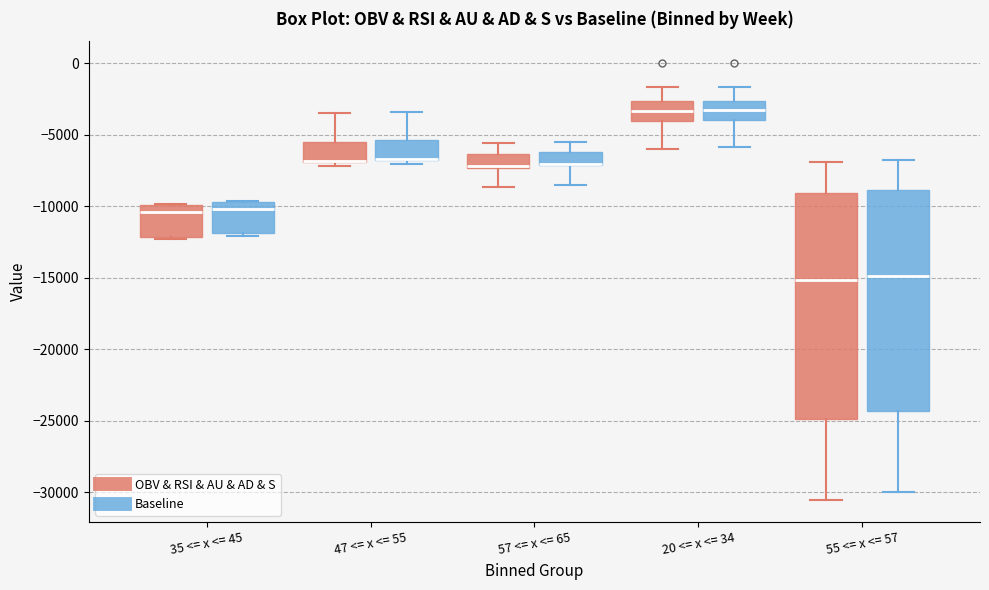

Reading left to right, transcribe this box plot: for each box, give where its median line is, the range the box spans, and where its two whiskers end, as read against the y-axis. The values are not printed on the chart, so give them approximately, as read against the axis.

35 <= x <= 45 (OBV & RSI & AU & AD & S): median -10500, box -12000 to -10000, whiskers -12500 to -10000
35 <= x <= 45 (Baseline): median -10000, box -12000 to -9500, whiskers -12000 (just below the box's lower edge) to -9500
47 <= x <= 55 (OBV & RSI & AU & AD & S): median -7000 (drawn on the box's lower edge), box -7000 to -5500, whiskers -7000 (just below the box's lower edge) to -3500
47 <= x <= 55 (Baseline): median -6500 (drawn on the box's lower edge), box -6500 to -5500, whiskers -7000 to -3500
57 <= x <= 65 (OBV & RSI & AU & AD & S): median -7000 (drawn on the box's lower edge), box -7500 to -6500, whiskers -8500 to -5500
57 <= x <= 65 (Baseline): median -7000 (drawn on the box's lower edge), box -7000 to -6000, whiskers -8500 to -5500
20 <= x <= 34 (OBV & RSI & AU & AD & S): median -3500, box -4000 to -2500, whiskers -6000 to -1500
20 <= x <= 34 (Baseline): median -3500, box -4000 to -2500, whiskers -6000 to -1500
55 <= x <= 57 (OBV & RSI & AU & AD & S): median -15000, box -25000 to -9000, whiskers -30500 to -7000
55 <= x <= 57 (Baseline): median -15000, box -24500 to -9000, whiskers -30000 to -7000